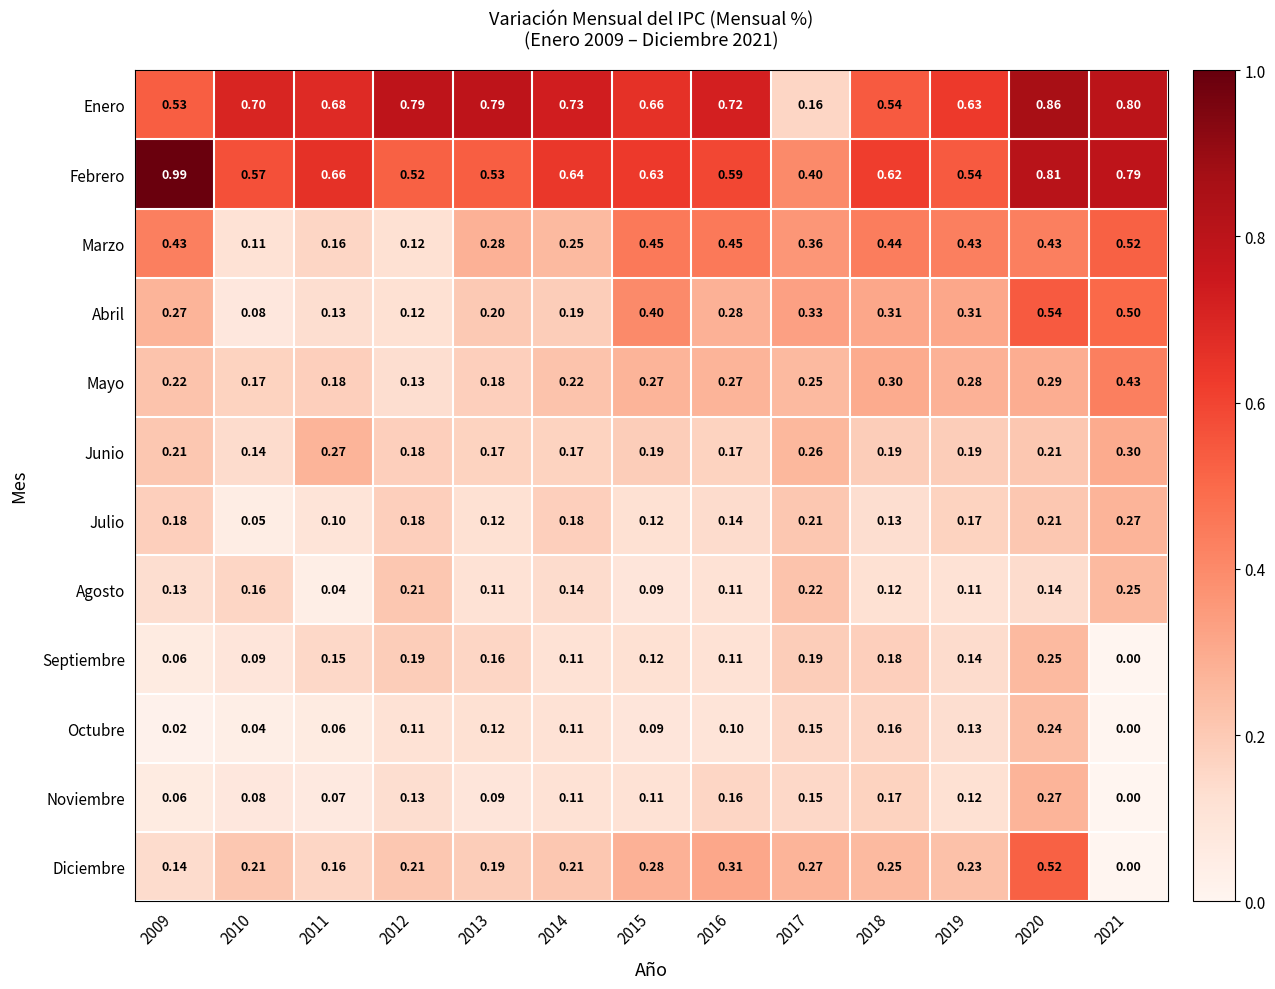

Which series changed the most between 2016 and 2021?

Diciembre